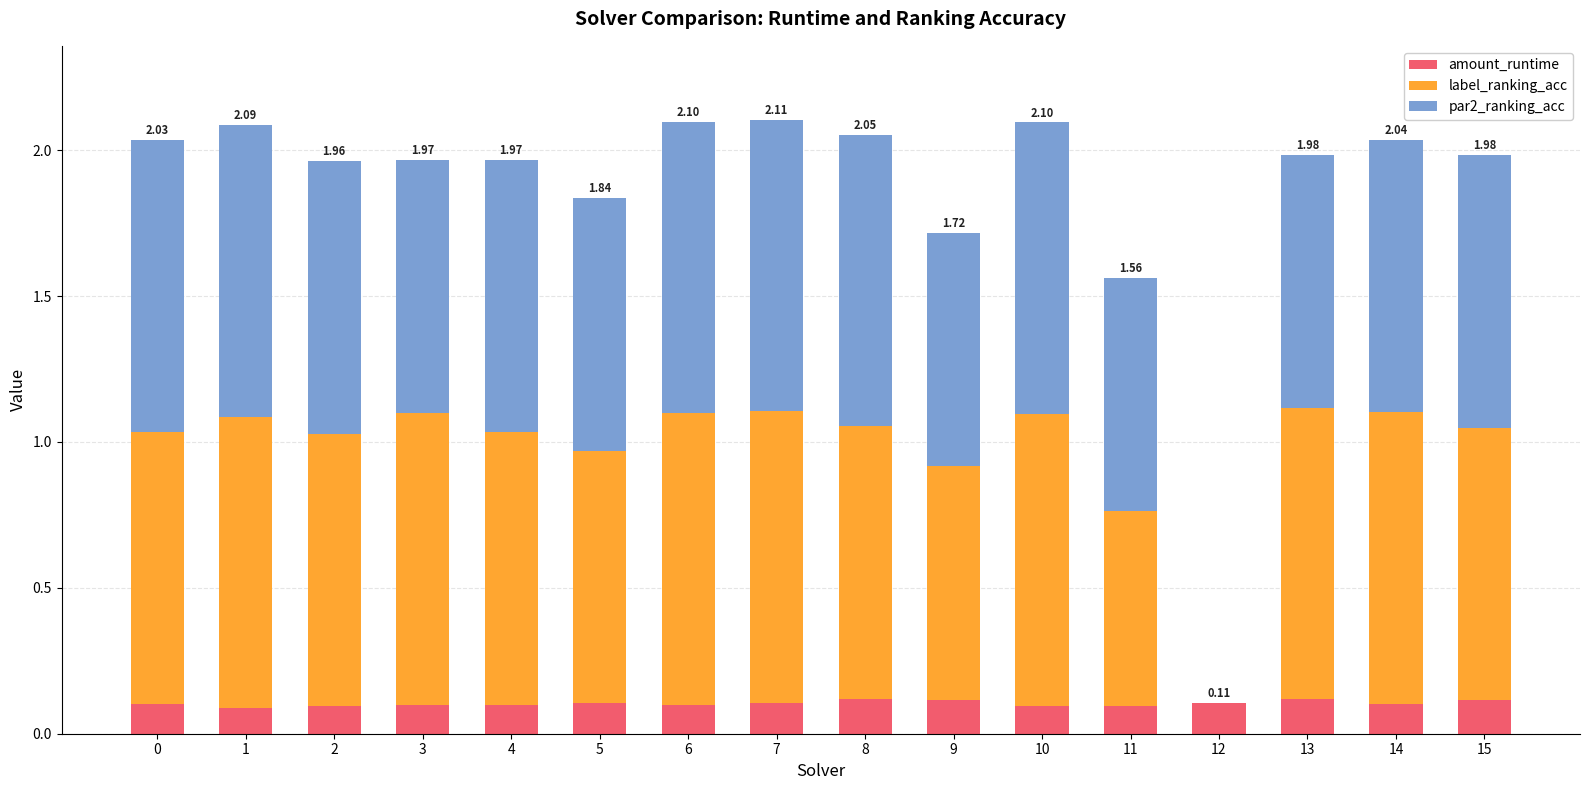

How many data points does each series have?

16